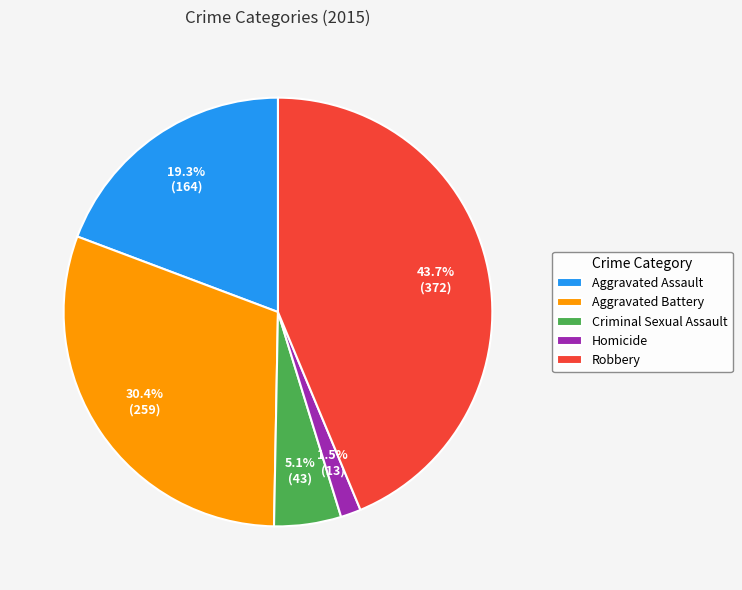

Which slice is the smallest?

Homicide